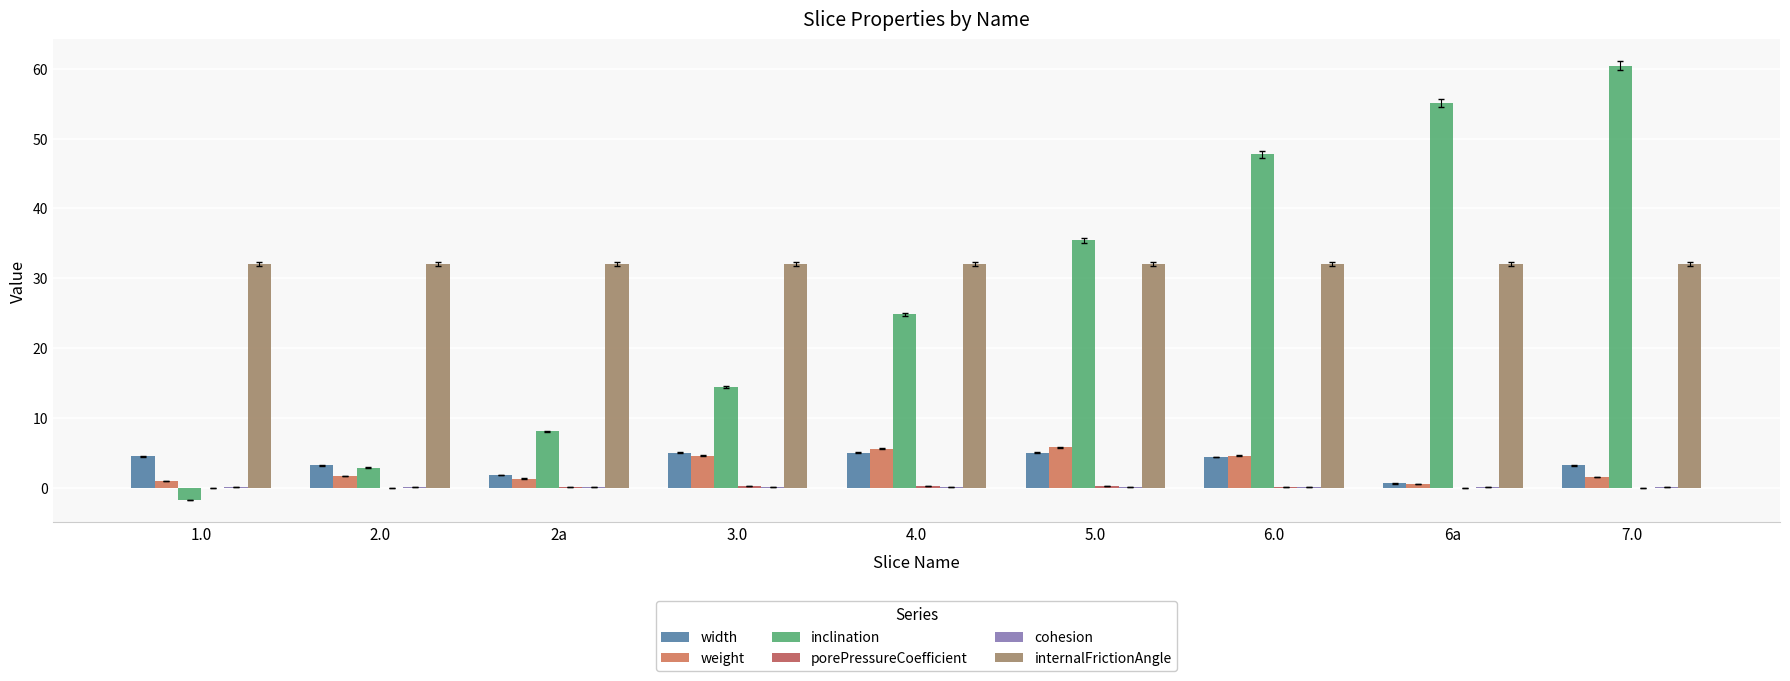

The value of internalFrictionAngle at 6a is 32.0. True or false?

True